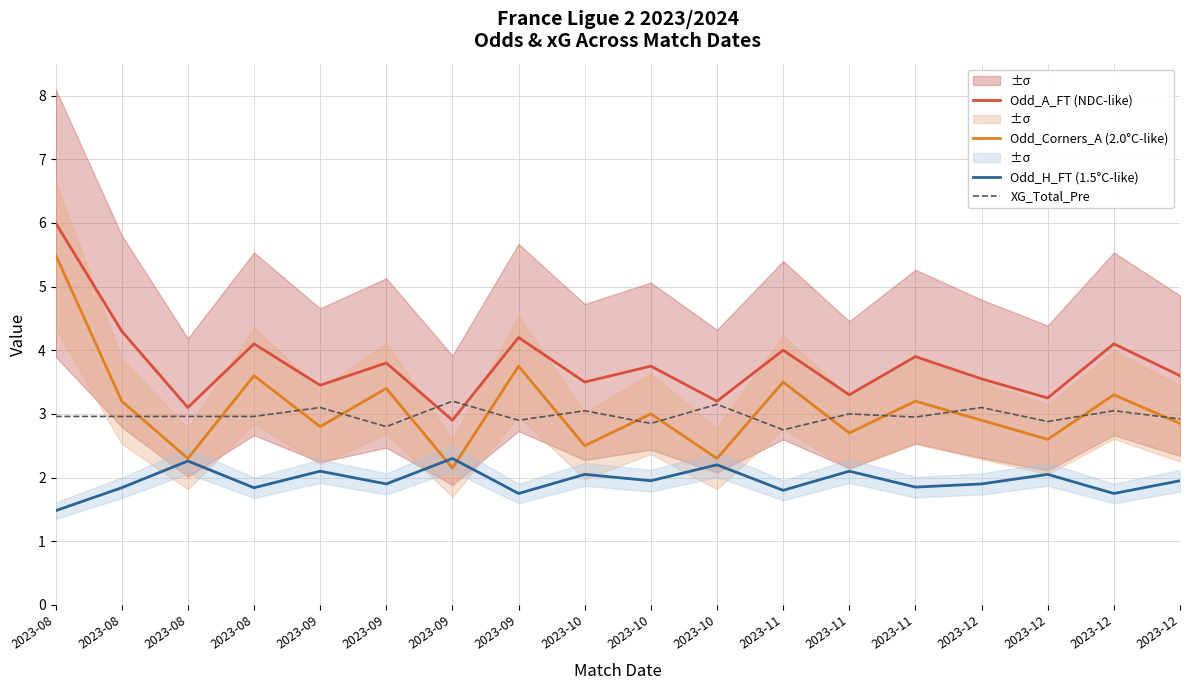

What is the difference between the highest and lowest values at 2023-09?

1.4